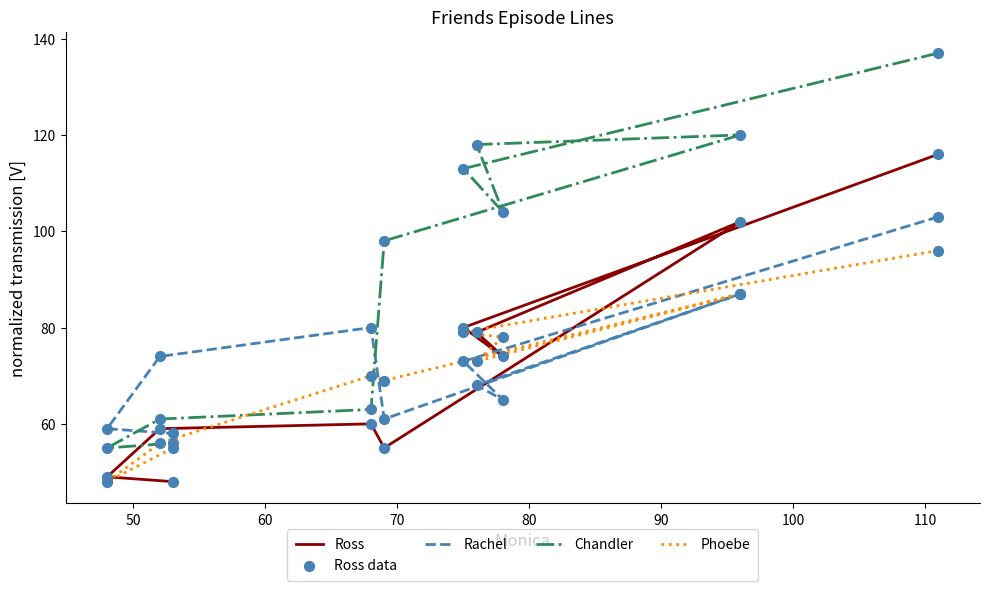

What are all the series names shown in the legend?

Ross, Rachel, Chandler, Phoebe, Ross data